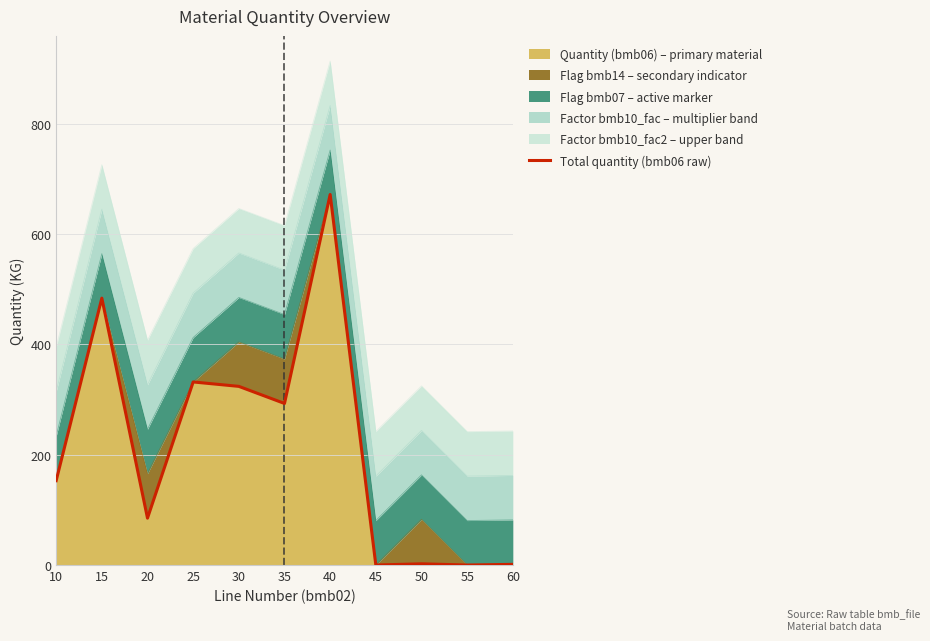

What is the average value?

213.3